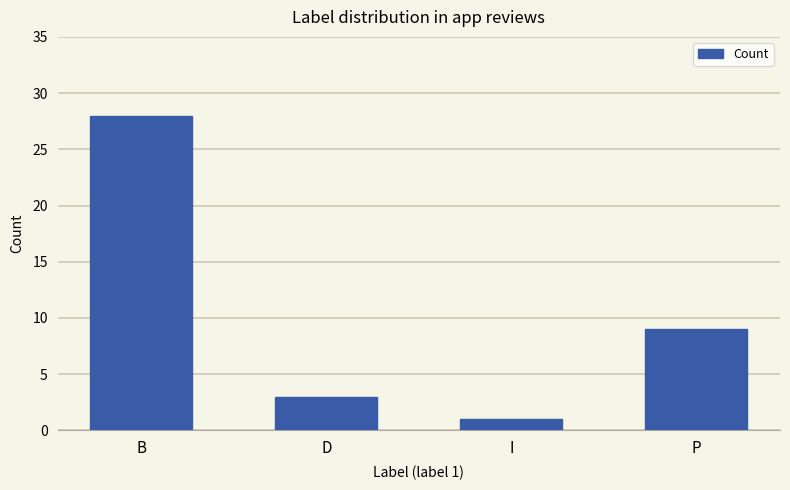

Approximately how many times larger is the value at P compared to D?

3.0